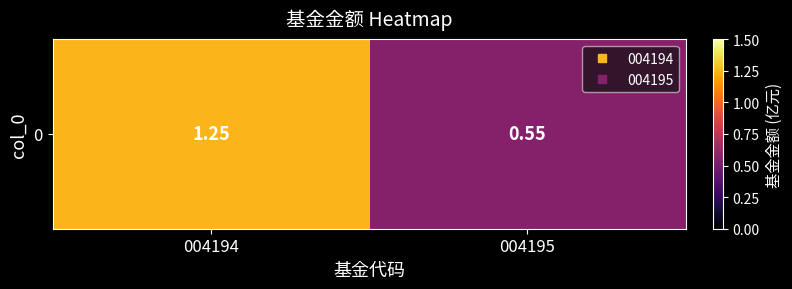

Read the value at 004194.

1.2